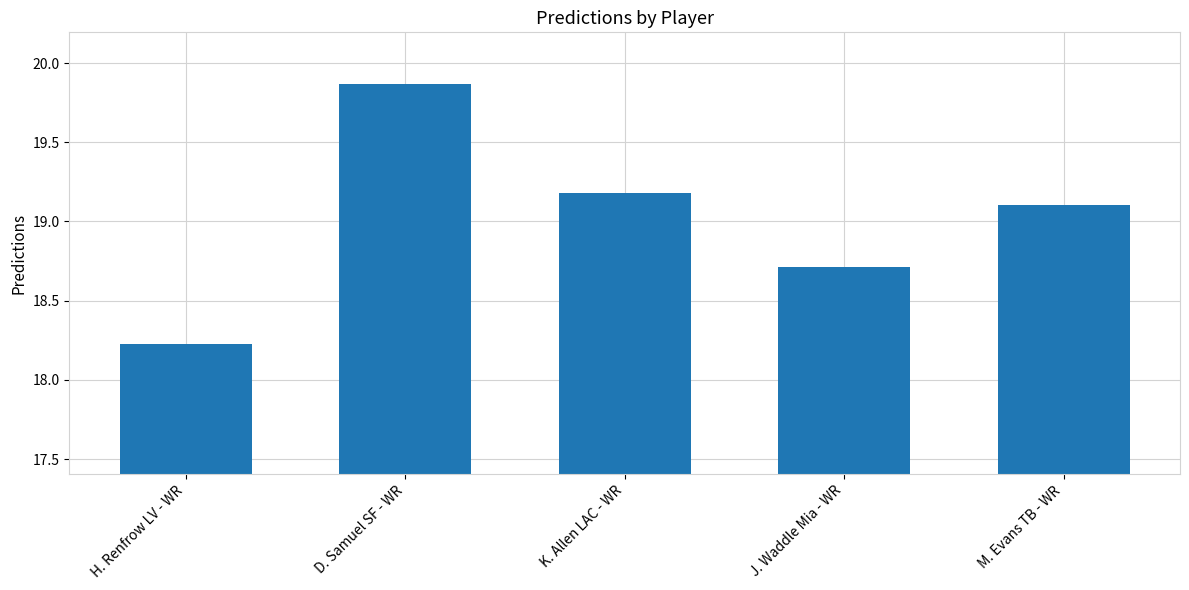

Approximately how many times larger is the value at H. Renfrow LV - WR compared to D. Samuel SF - WR?

0.9